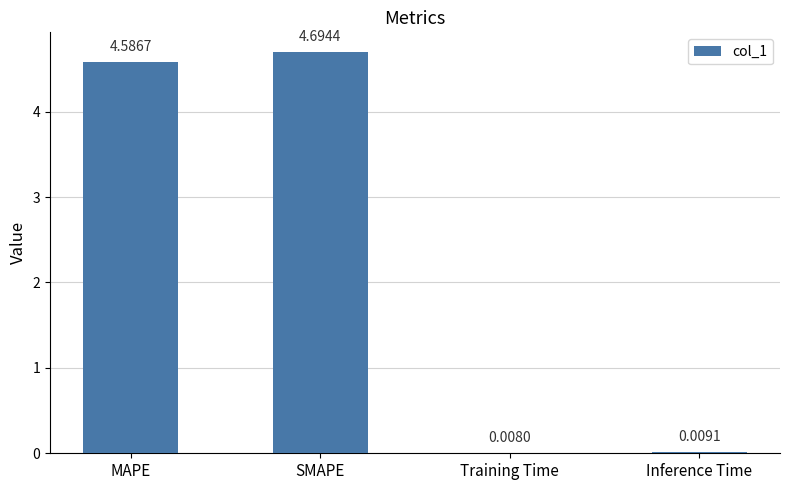

Which category has the highest value across all series?

SMAPE